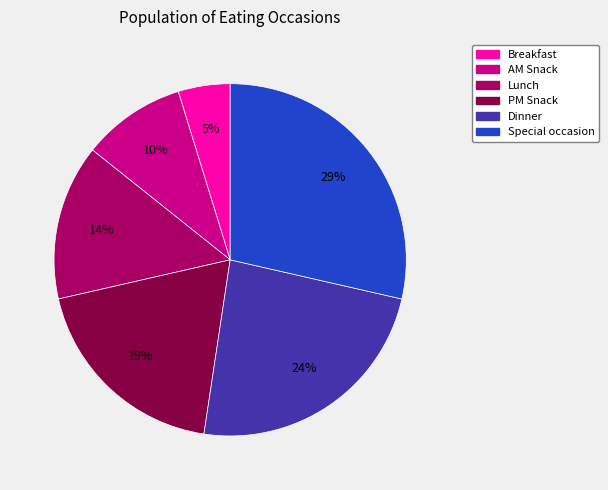

To the nearest percent, what portion does PM Snack represent?

19%